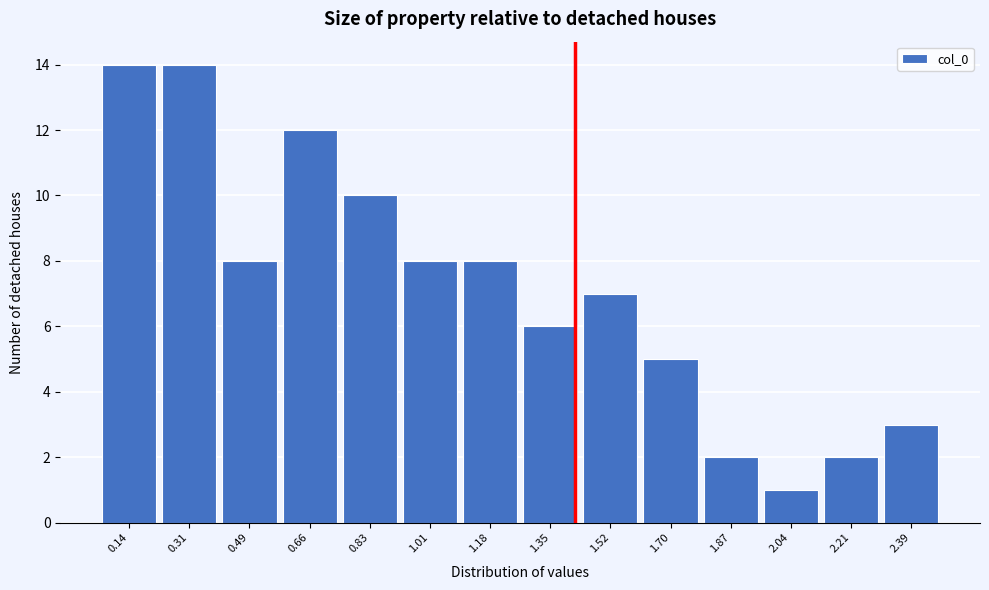

Reading left to right, list all the values displayed in this chart.

0.14=14	0.31=14	0.49=8	0.66=12	0.83=10	1.01=8	1.18=8	1.35=6	1.52=7	1.70=5	1.87=2	2.04=1	2.21=2	2.39=3